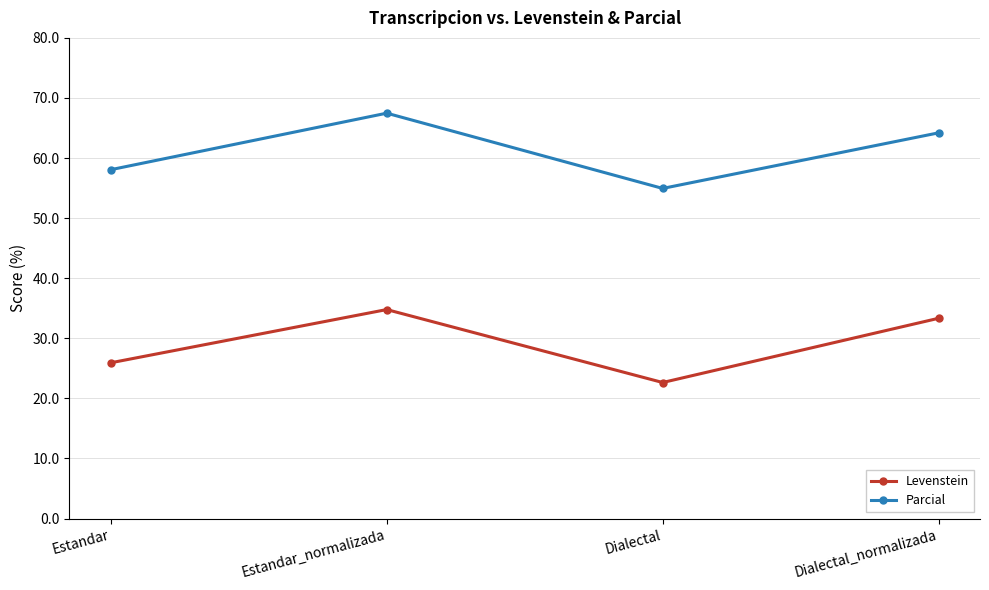

The Parcial series shows 19.8 at Dialectal. True or false?

False